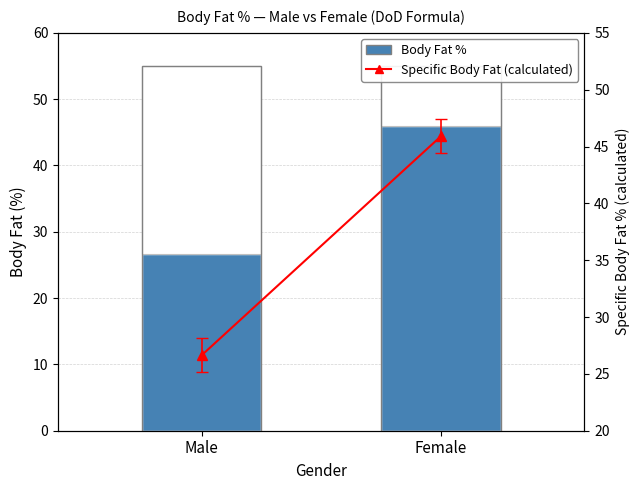

What is the total value across all series at Female?

91.8